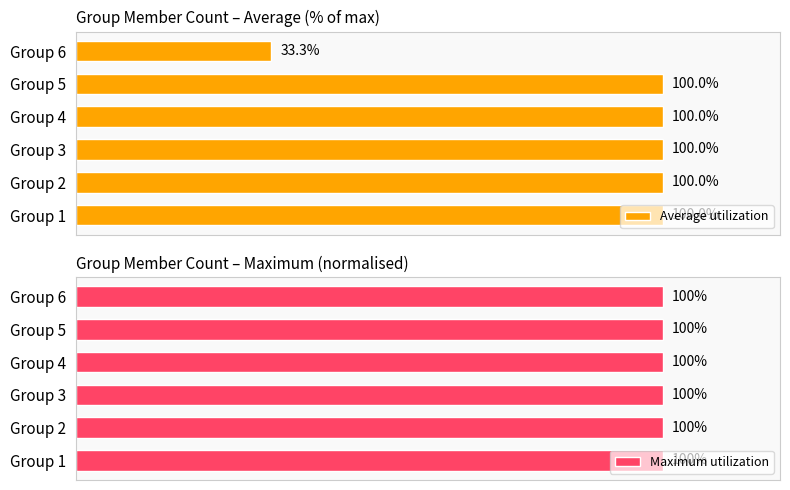

At 1, list the series in order from largest to smallest.

Average utilization, Maximum utilization